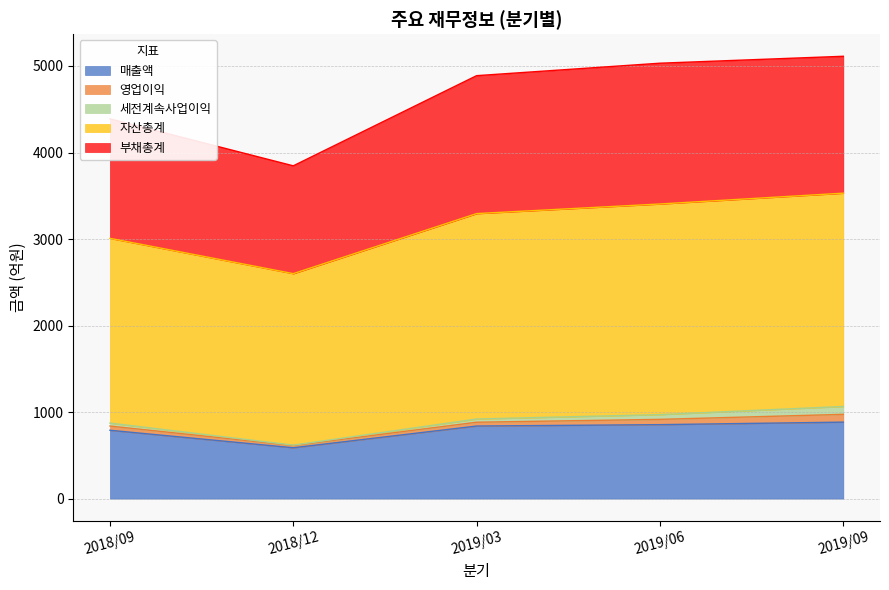

Rank the series at 2018/12 from lowest to highest value.

세전계속사업이익, 영업이익, 매출액, 부채총계, 자산총계